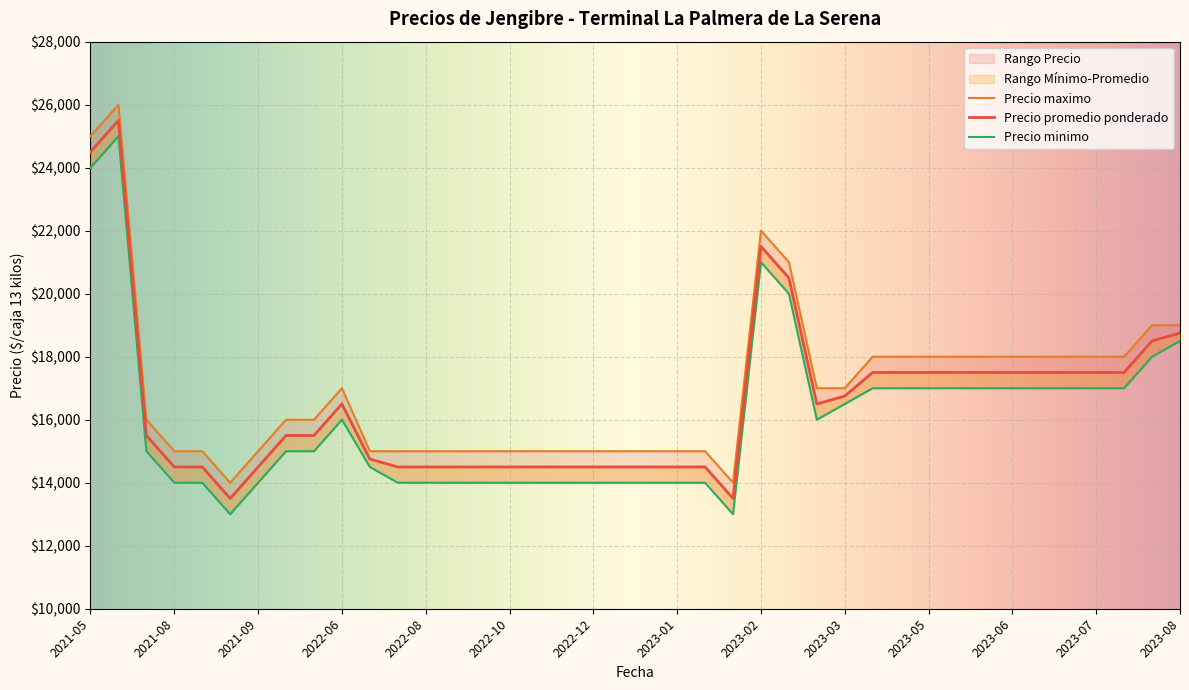

Is it true that Precio promedio ponderado equals 4516 at 2023-06?

False